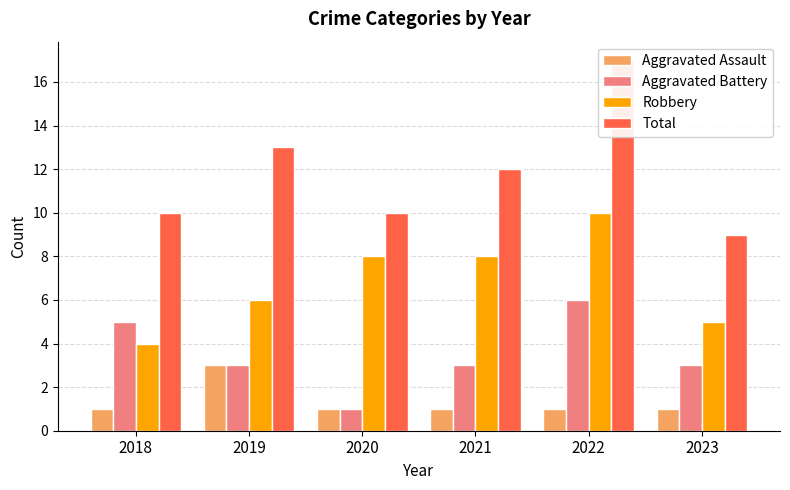

Which category has the lowest value across all series?

2018